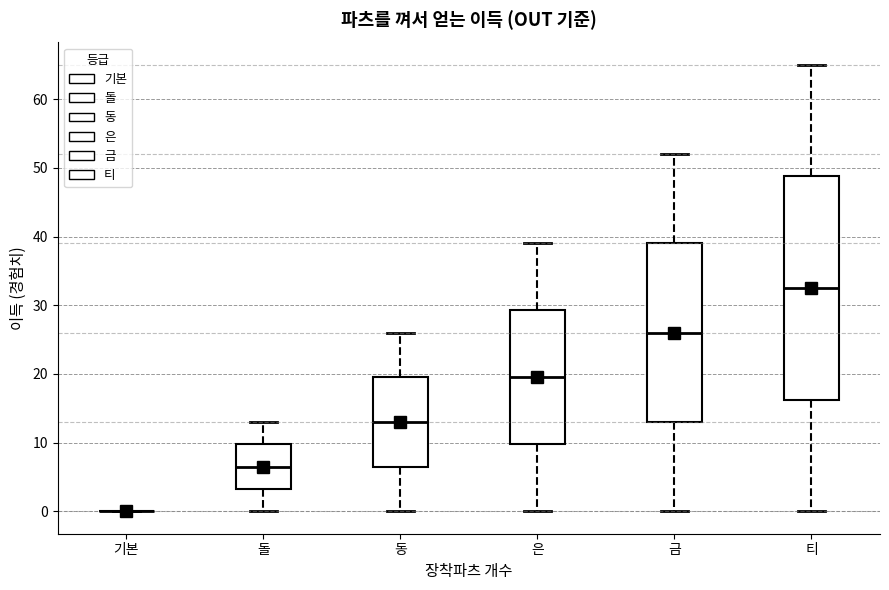

Where does the lower whisker of the box for 돌 end on the y-axis? The values are not printed on the chart, so give them approximately, as read against the axis.

0